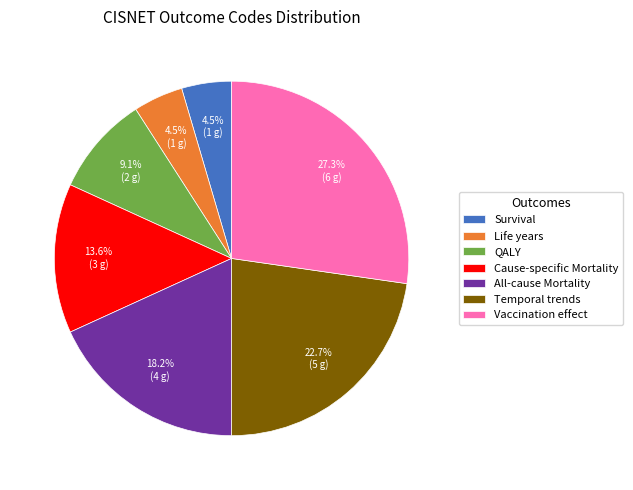

Is Life years the majority of the pie?

No